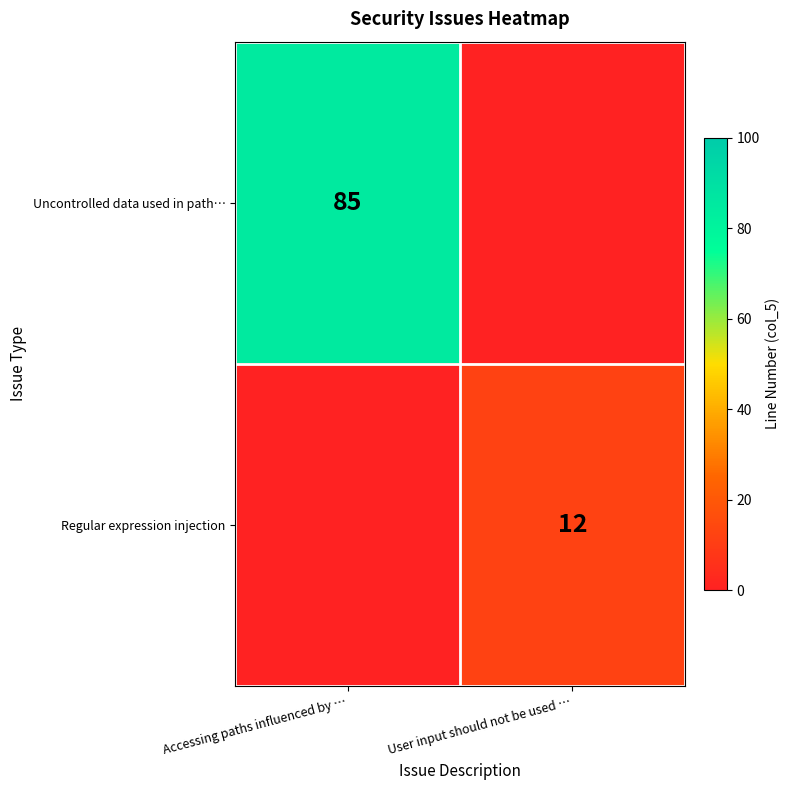

Between Accessing paths influenced by … and User input should not be used …, which is larger?

Accessing paths influenced by …